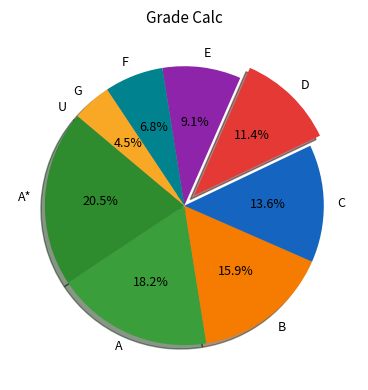

Does A* represent more than half of the total?

No